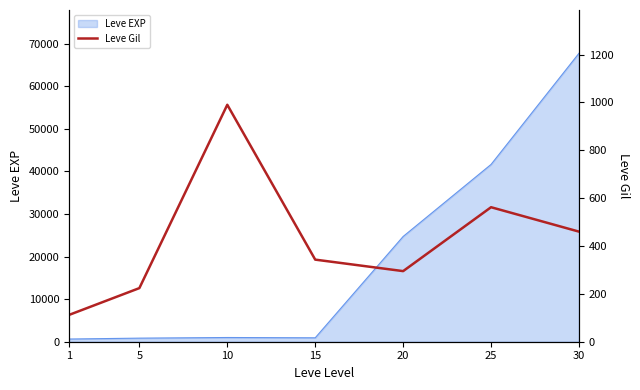

Does the chart have visible grid lines?

No